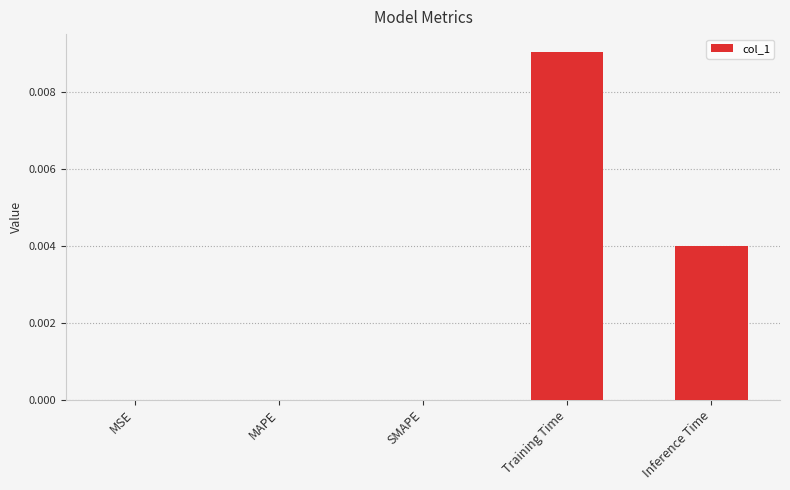

Are the bars horizontal?

No